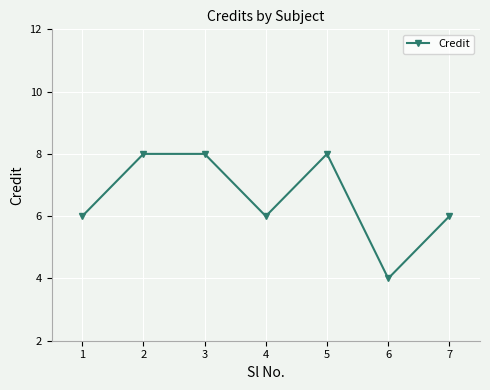

The chart shows a value of 9 at 4. True or false?

False